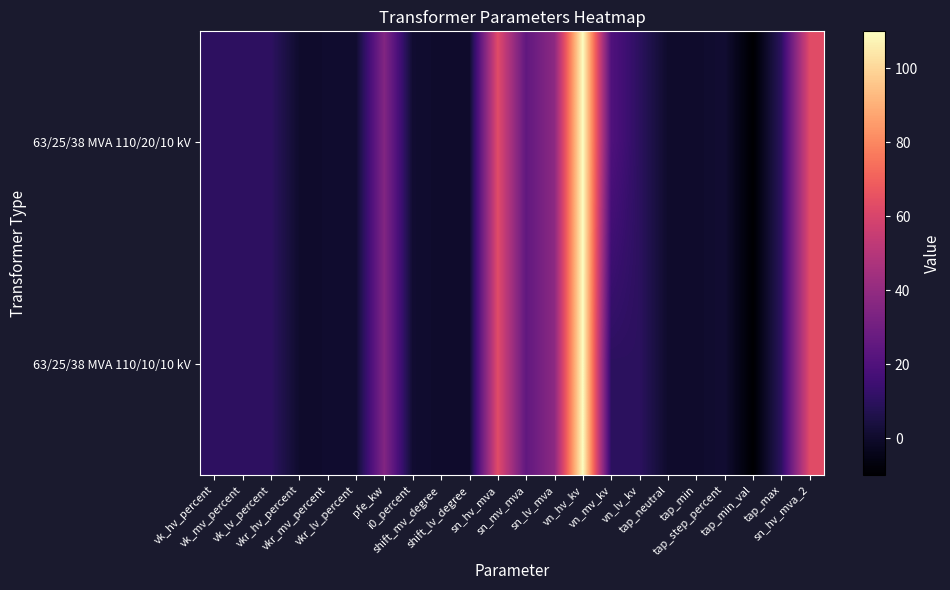

Rank the series by their average value, from lowest to highest.

63/25/38 MVA 110/10/10 kV, 63/25/38 MVA 110/20/10 kV